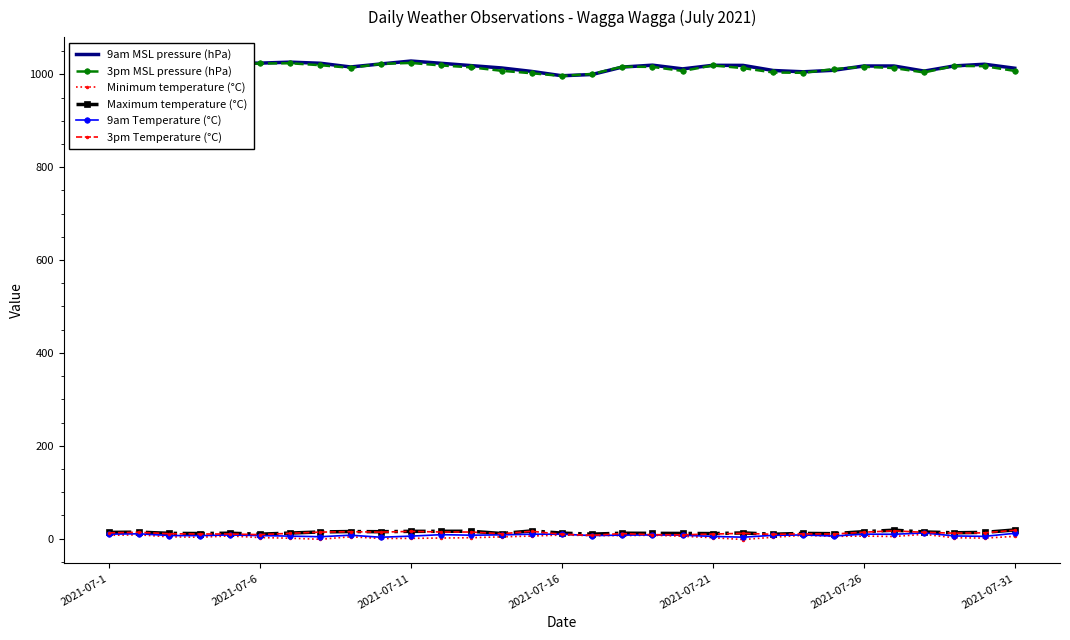

What is the maximum value shown in the chart?

1028.6